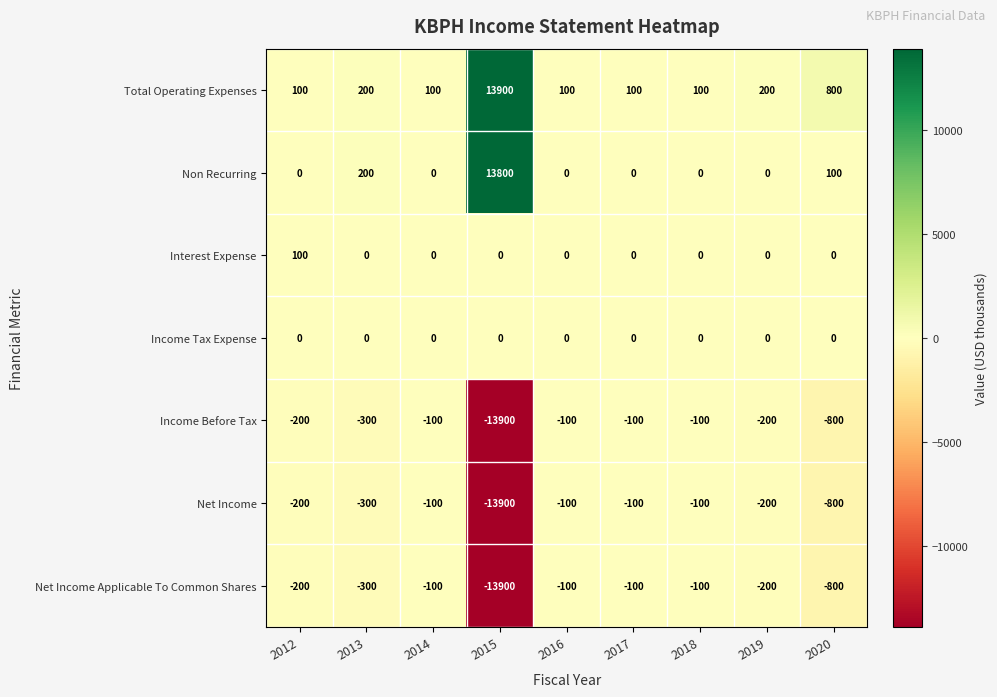

True or false: Total Operating Expenses has a value of 19280 at 2015.

False